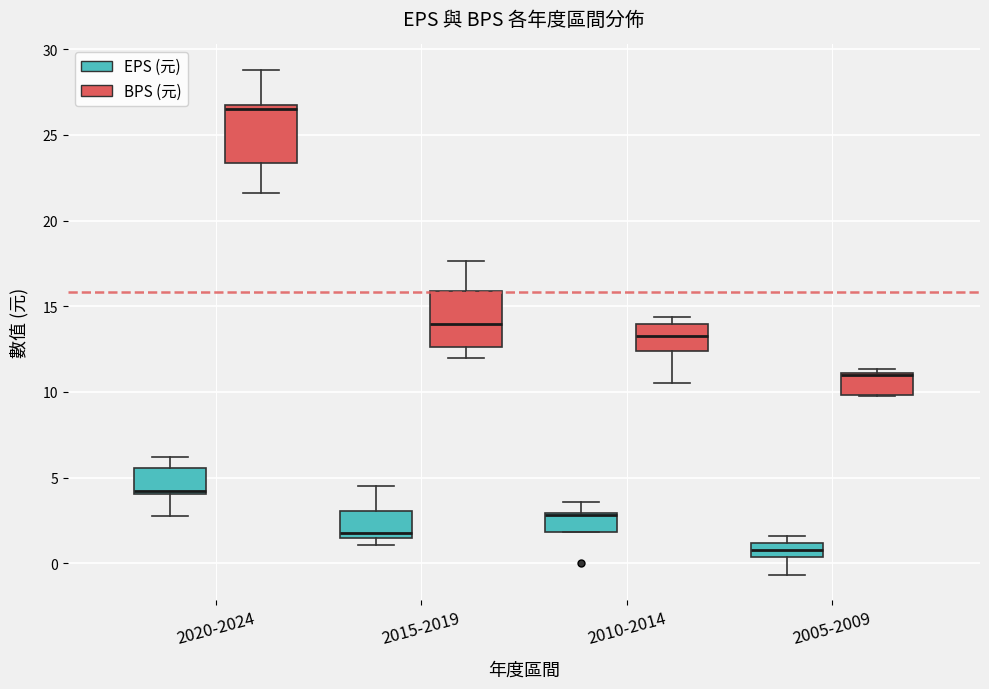

Reading left to right, read every box against the y-axis: the position of its median line, the range the box covers, and the ends of its whiskers. The values are not printed on the chart, so give them approximately, as read against the axis.

2020-2024 (EPS (元)): median 4.0 (just above the box's lower edge), box 4.0 to 5.5, whiskers 3.0 to 6.0
2020-2024 (BPS (元)): median 26.5, box 23.5 to 27.0, whiskers 21.5 to 29.0
2015-2019 (EPS (元)): median 2.0, box 1.5 to 3.0, whiskers 1.0 to 4.5
2015-2019 (BPS (元)): median 14.0, box 12.5 to 16.0, whiskers 12.0 to 17.5
2010-2014 (EPS (元)): median 3.0, box 2.0 to 3.0, whiskers 2.0 to 3.5
2010-2014 (BPS (元)): median 13.5, box 12.5 to 14.0, whiskers 10.5 to 14.5
2005-2009 (EPS (元)): median 1.0 (inside the box), box 0.5 to 1.0, whiskers -0.5 to 1.5
2005-2009 (BPS (元)): median 11.0, box 10.0 to 11.0, whiskers 9.5 to 11.5